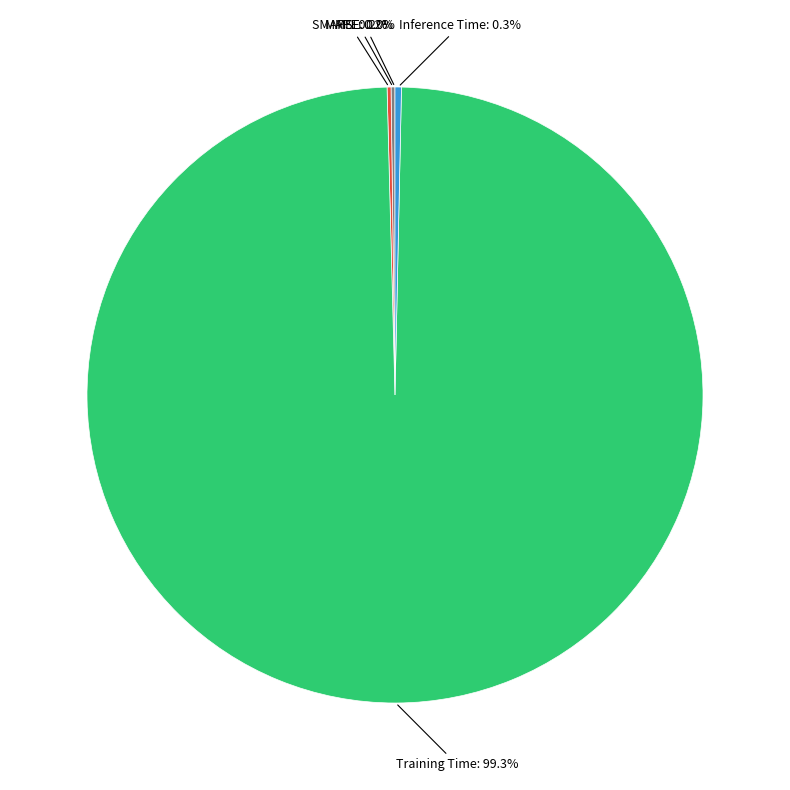

Is there any slice that represents more than half of the pie?

Yes